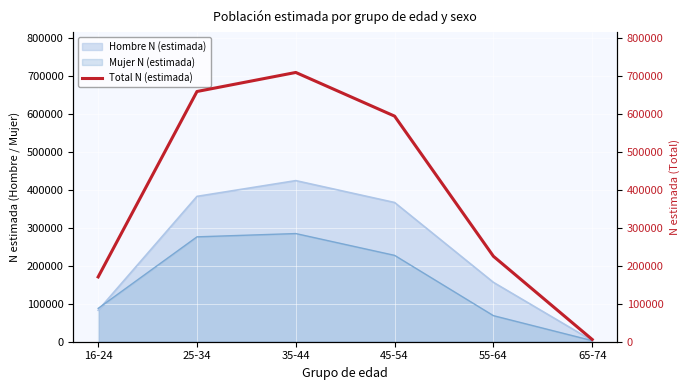

What is the maximum value shown in the chart?

709075